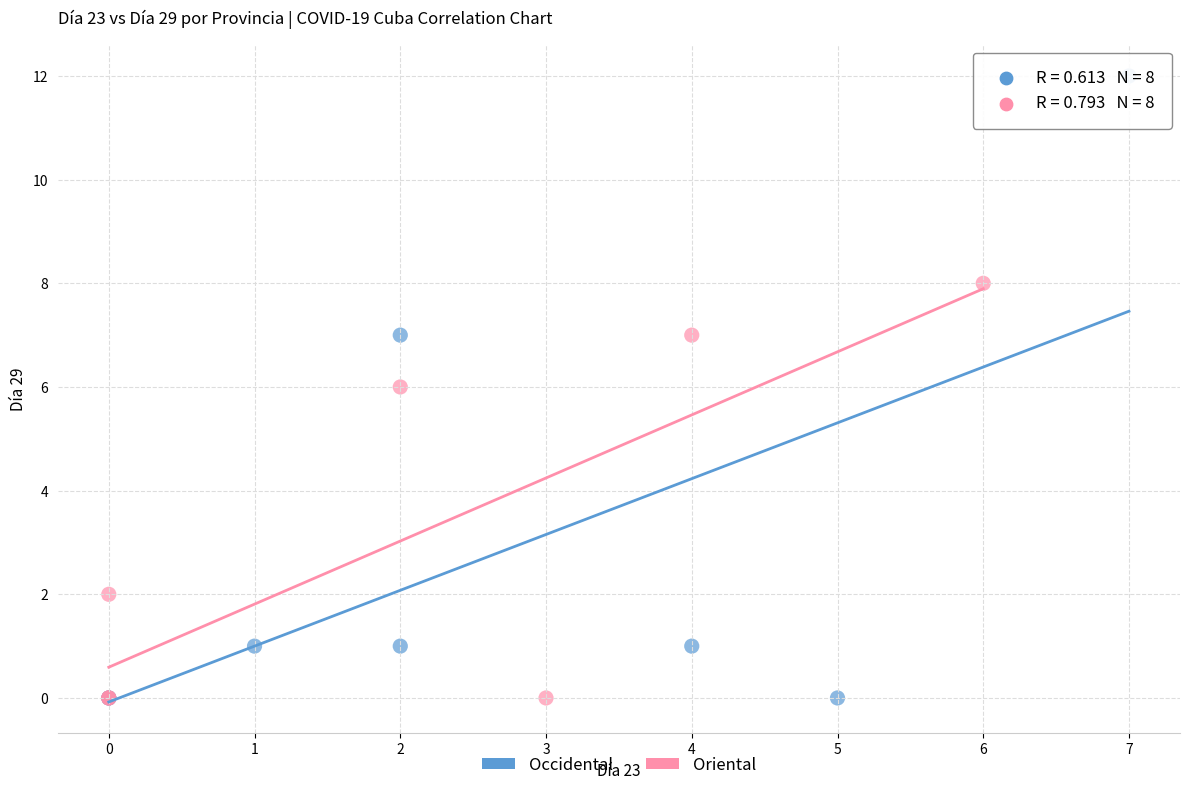

Which series has the largest Y range (max minus min)?

Occidental